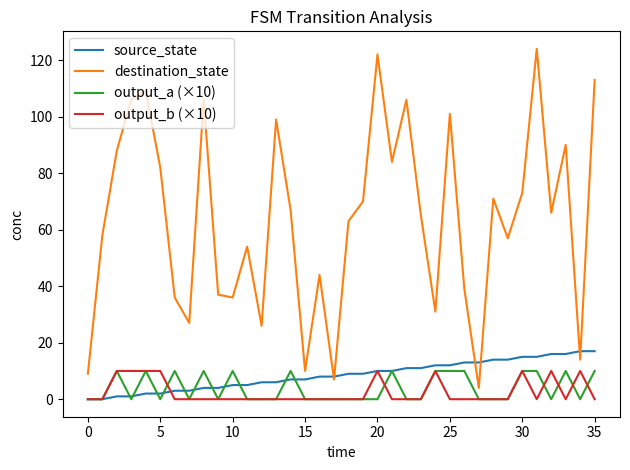

True or false: destination_state and output_a (×10) intersect in this chart.

False